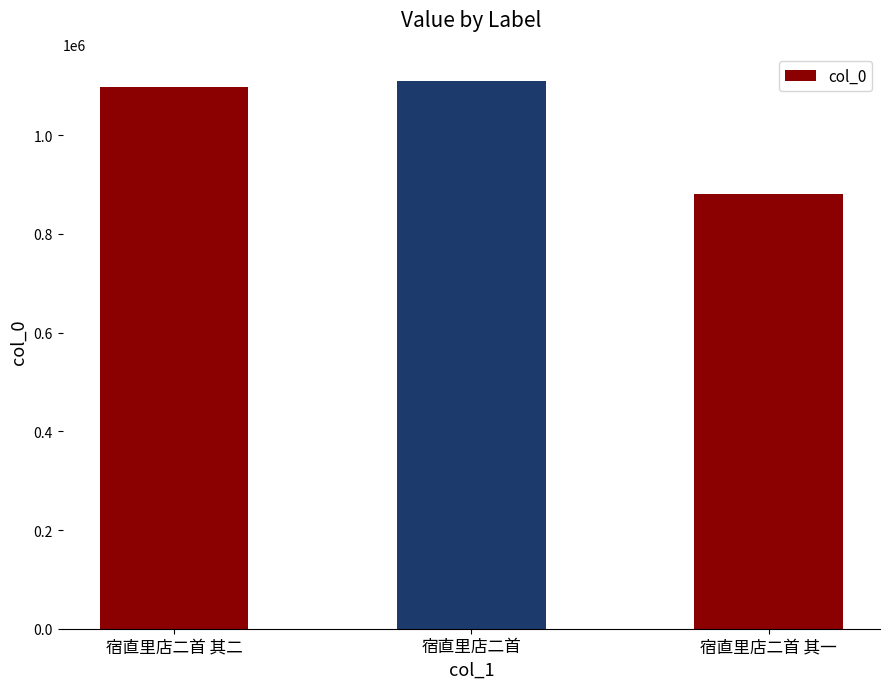

The chart shows a value of 1344228 at 宿直里店二首 其一. True or false?

False